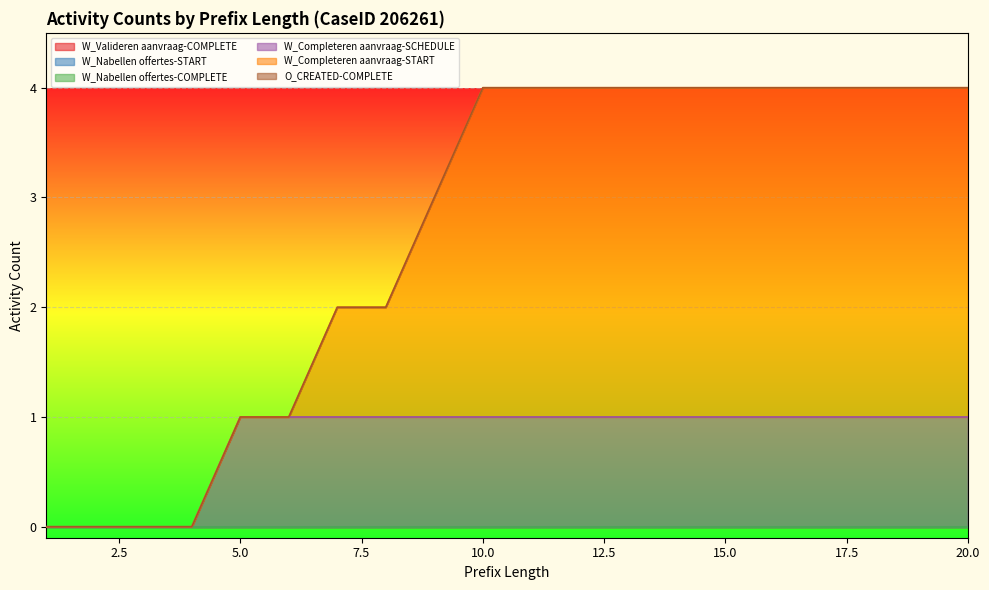

List the labels in order of W_Valideren aanvraag-COMPLETE value, largest first.

1, 2, 3, 4, 5, 6, 7, 8, 9, 10, 11, 12, 13, 14, 15, 16, 17, 18, 19, 20